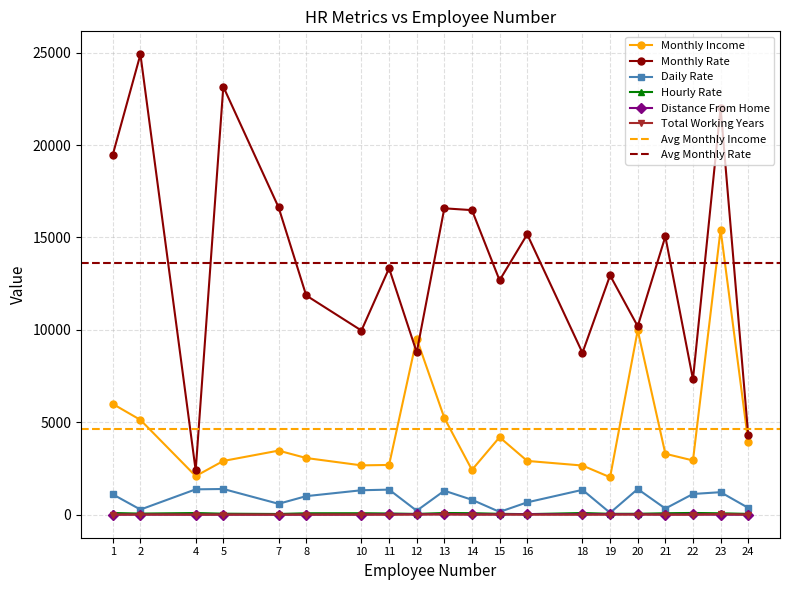

What is the difference between the maximum and minimum values in the Distance From Home series?

26